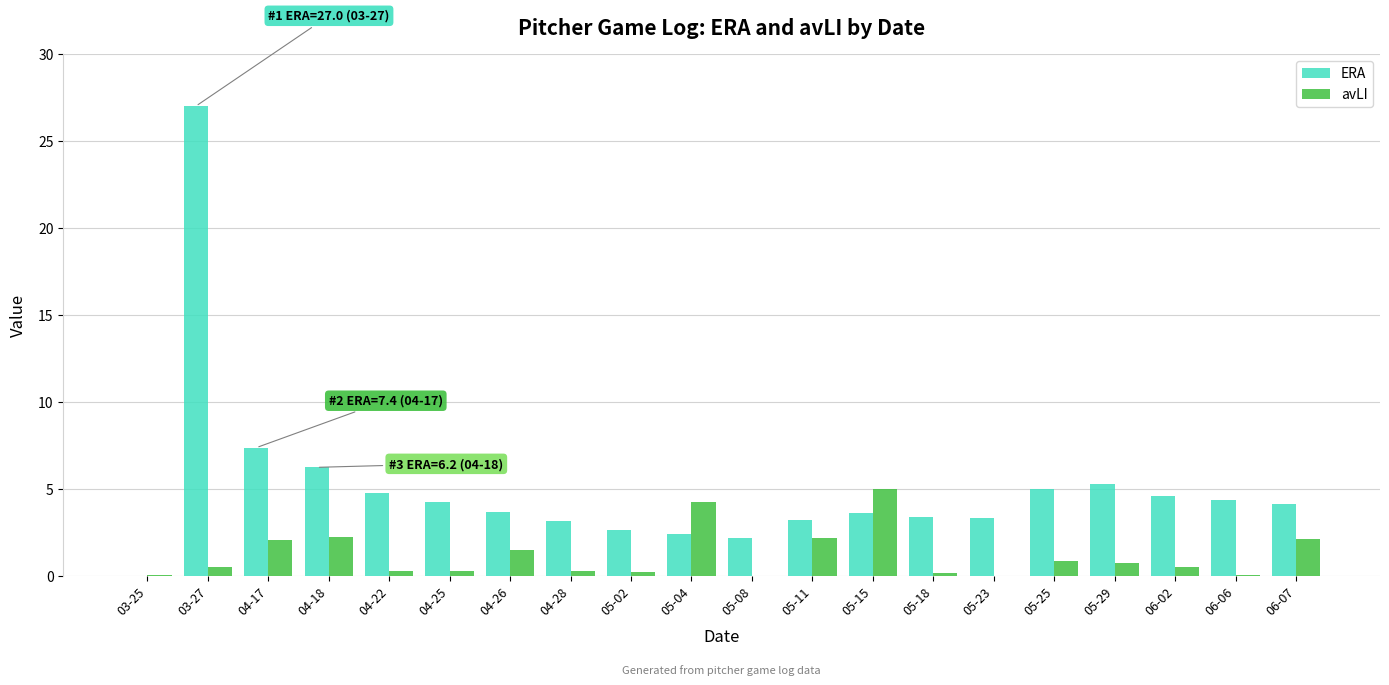

What is the greatest value displayed?

27.0